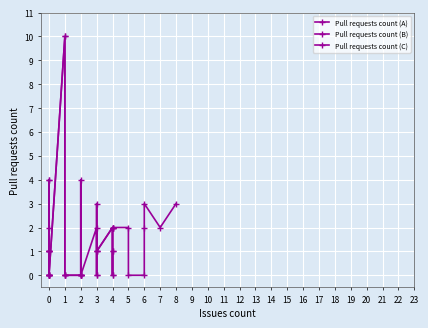

Where is the first local maximum?

1